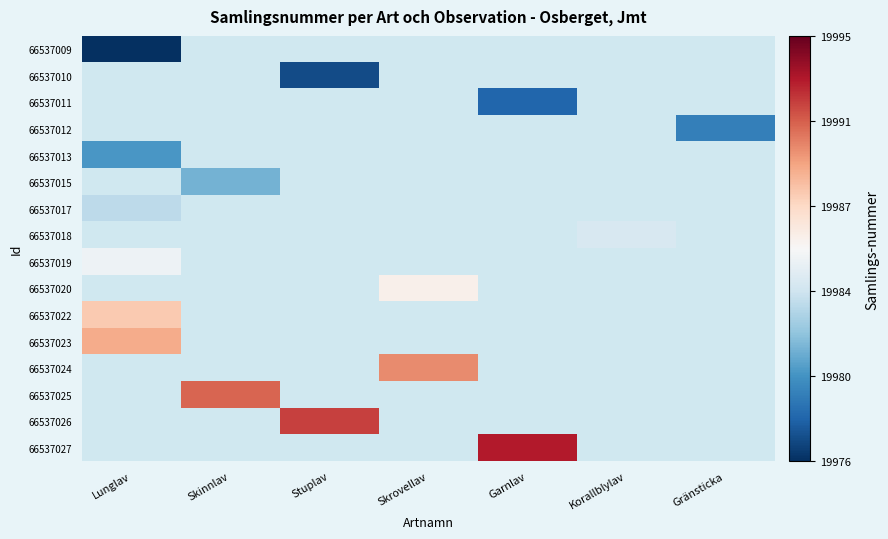

At which category does the chart reach its minimum across all series?

Lunglav